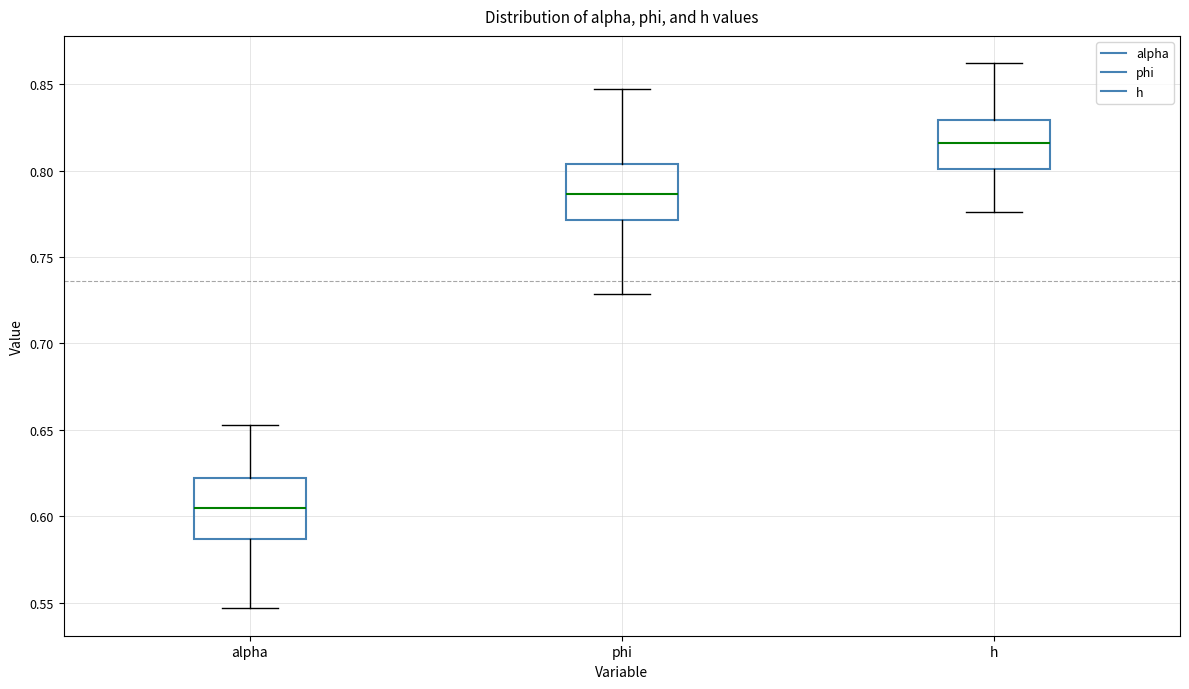

Reading left to right, transcribe this box plot: for each box, give where its median line is, the range the box spans, and where its two whiskers end, as read against the y-axis. The values are not printed on the chart, so give them approximately, as read against the axis.

alpha: median 0.605, box 0.585 to 0.620, whiskers 0.545 to 0.655
phi: median 0.785, box 0.770 to 0.805, whiskers 0.730 to 0.845
h: median 0.815, box 0.800 to 0.830, whiskers 0.775 to 0.860